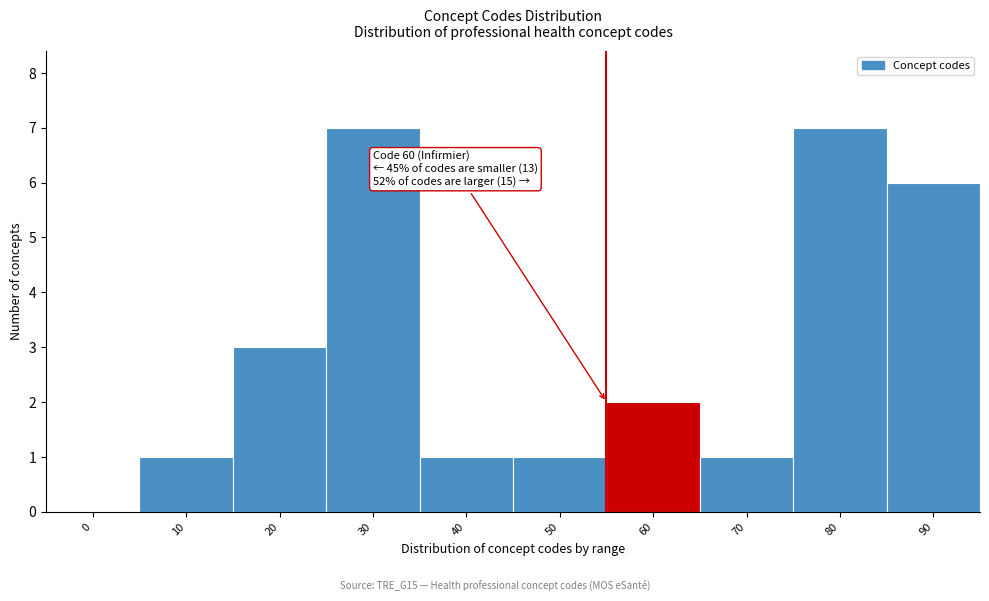

Reading left to right, list all the values displayed in this chart.

0=0	10=1	20=3	30=7	40=1	50=1	60=2	70=1	80=7	90=6